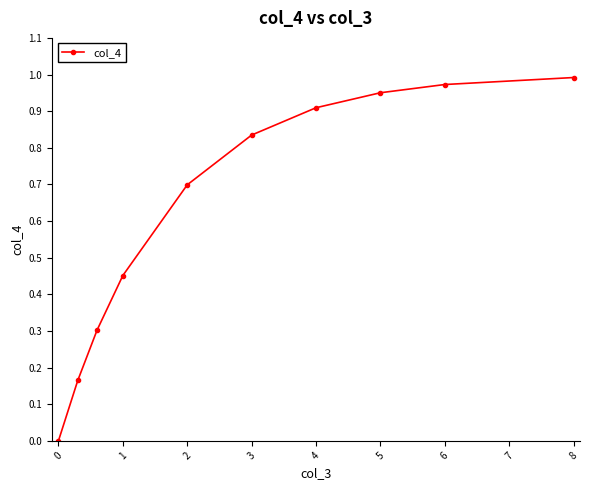

True or false: there are more than 1 points higher than both neighbors.

False